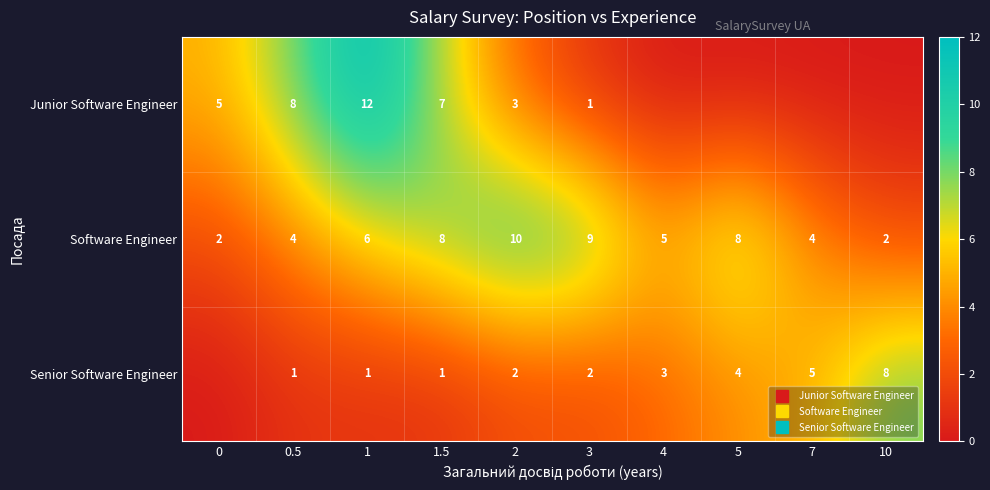

What is the average value of the Software Engineer series?

6